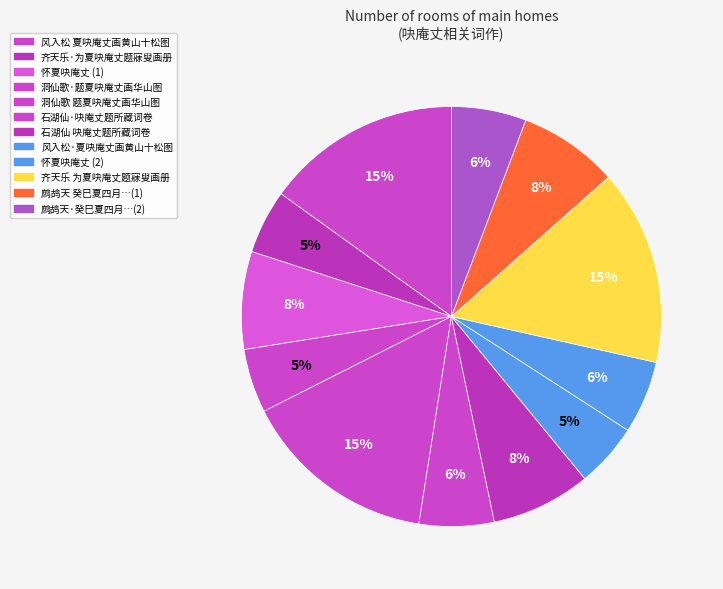

Count the number of slices in the pie.

12